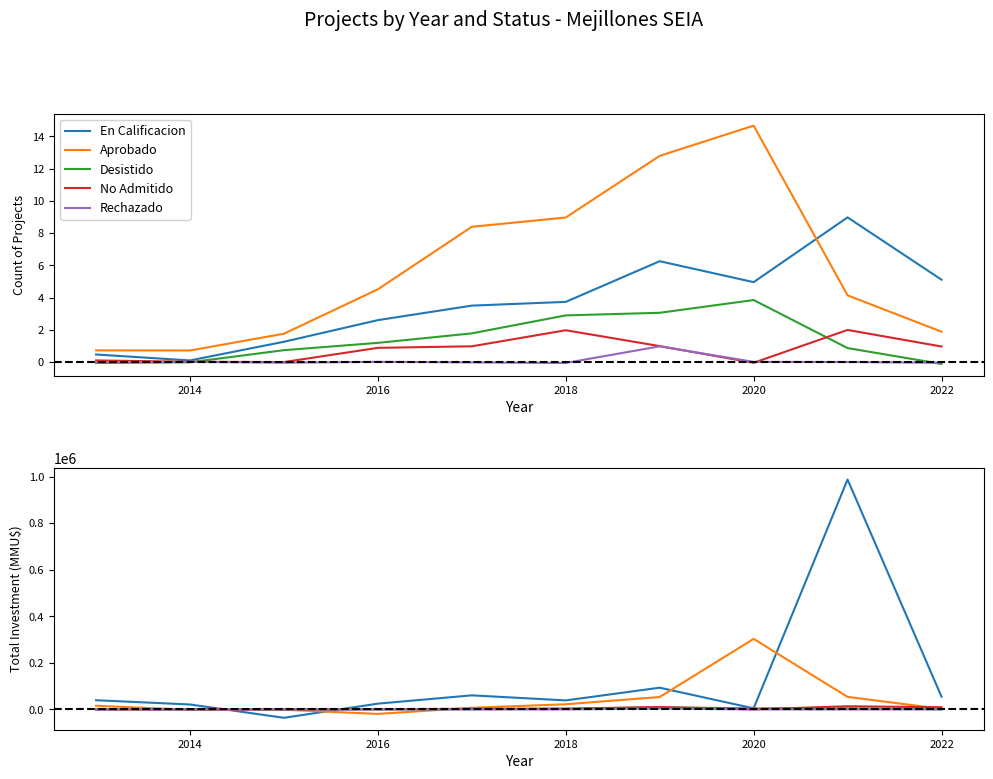

How many values in the No Admitido series exceed 2524?

5